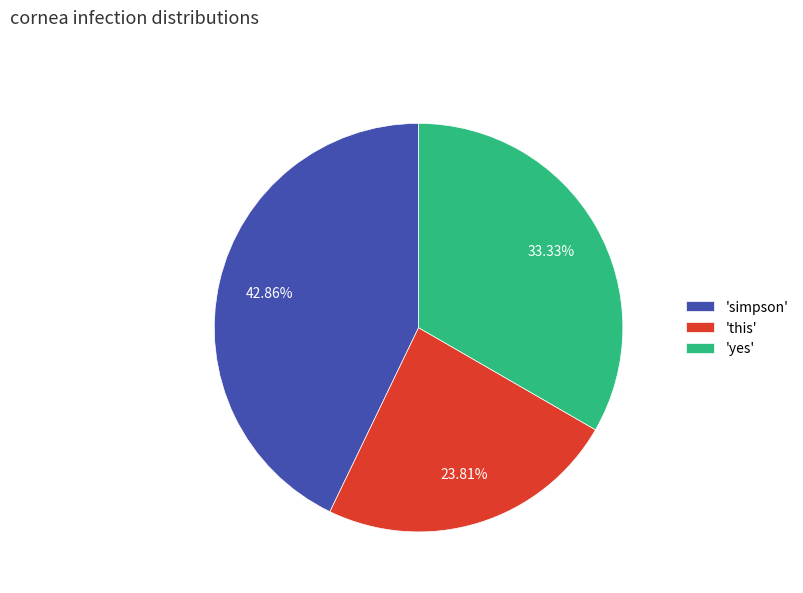

Is the sum of 'simpson' and 'this' greater than half?

Yes